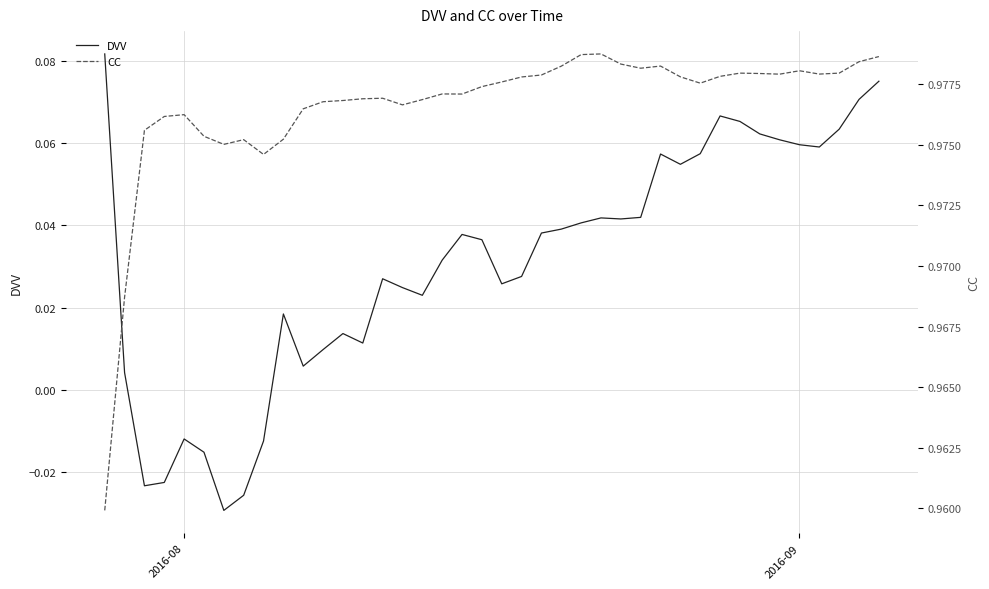

At which label does DVV first exceed 0?

2016-08